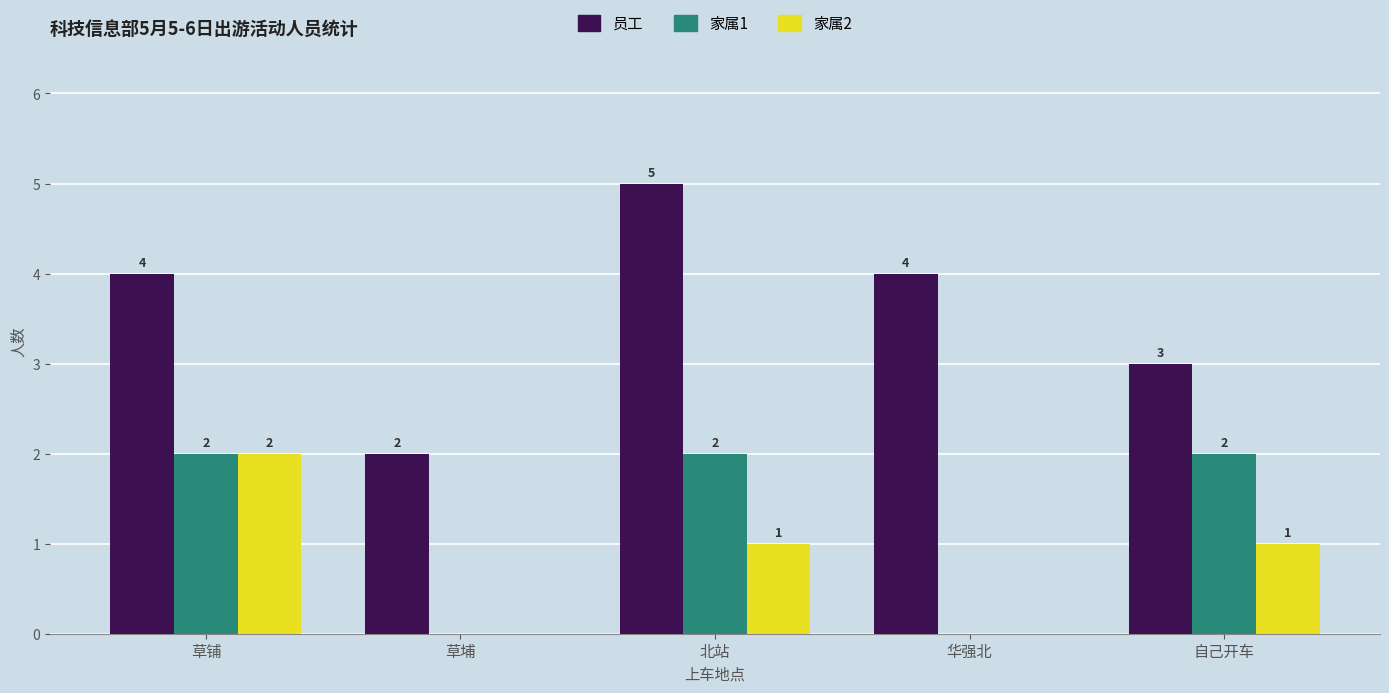

The value of 家属1 at 华强北 is 1. True or false?

False